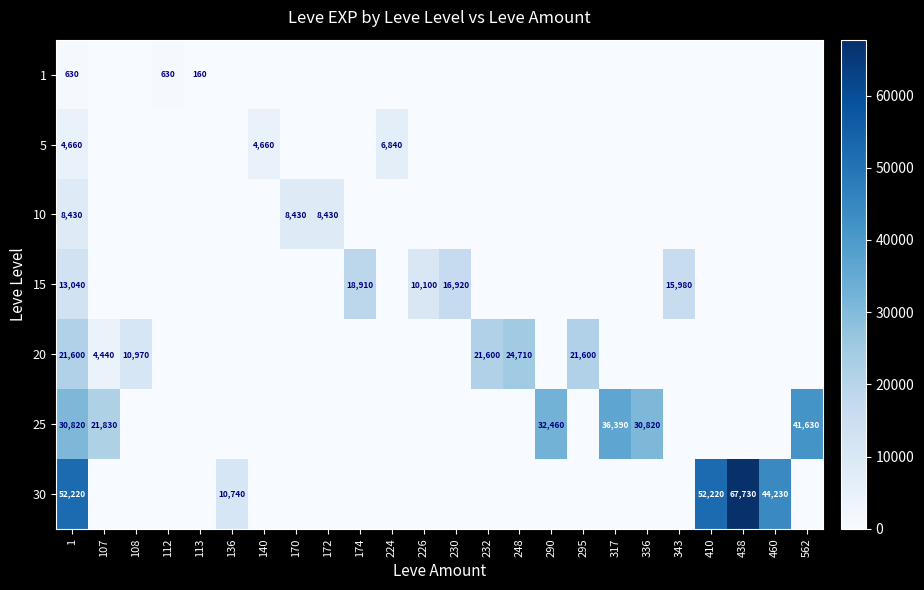

True or false: 20 has a value of 18382 at 108.

False